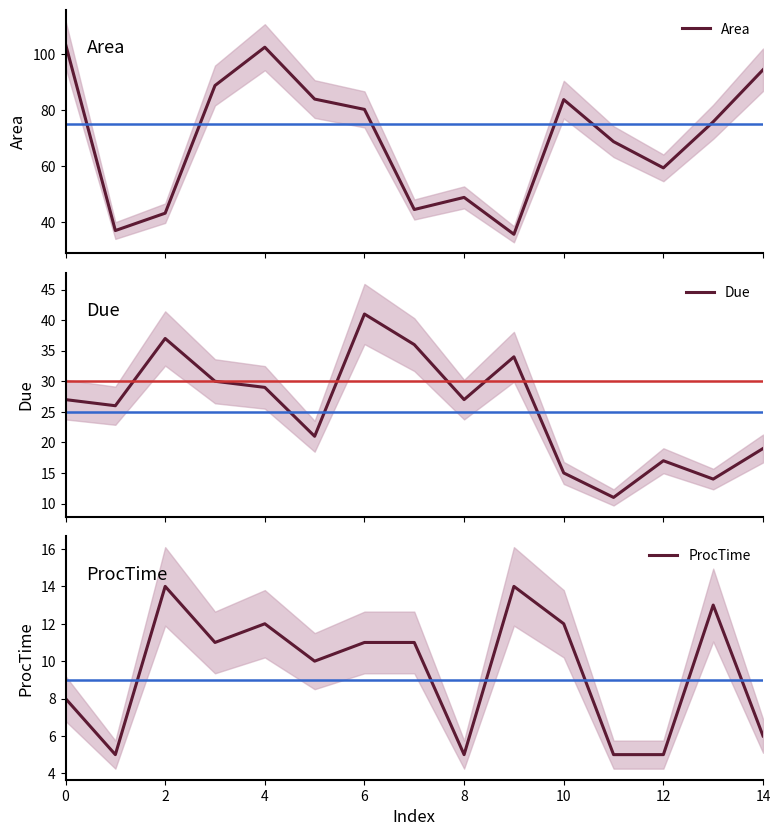

Which series has the largest range (max minus min)?

Area